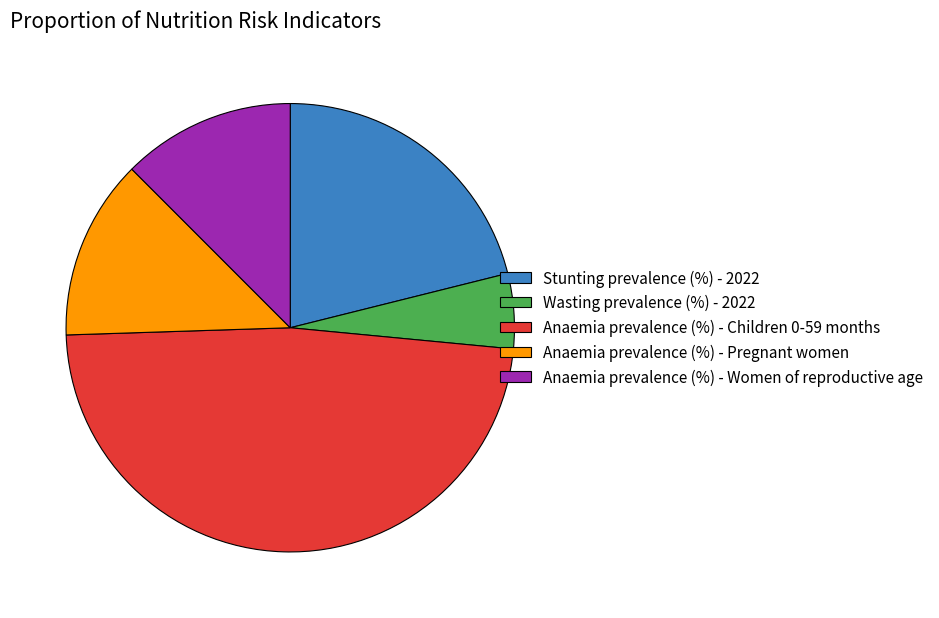

Is there any slice that represents more than half of the pie?

No